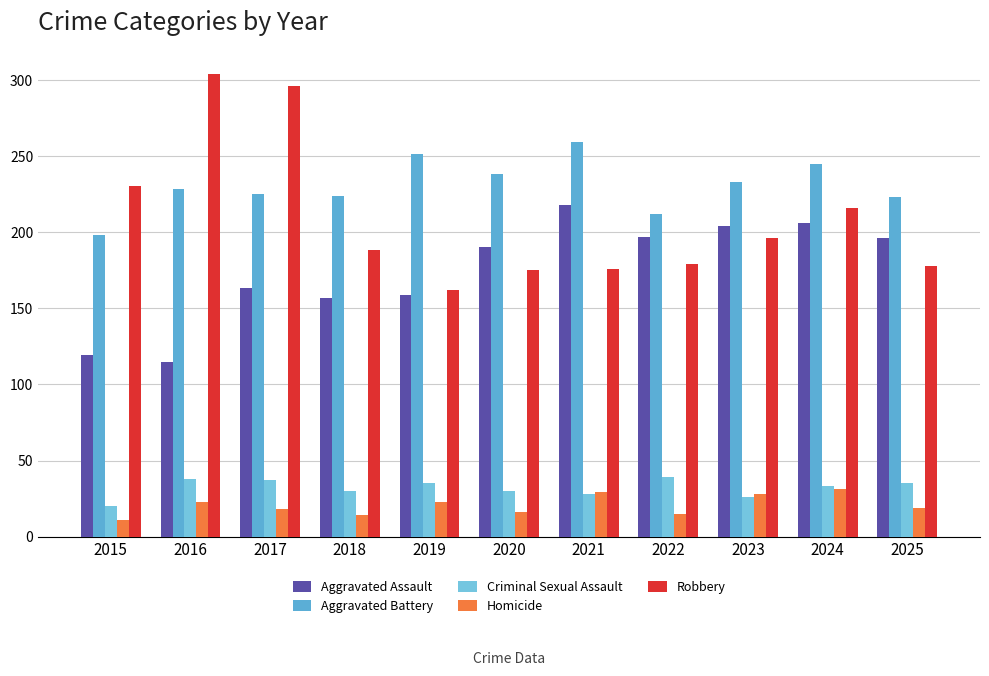

What is the spread (max minus min) of values at 2018?

210